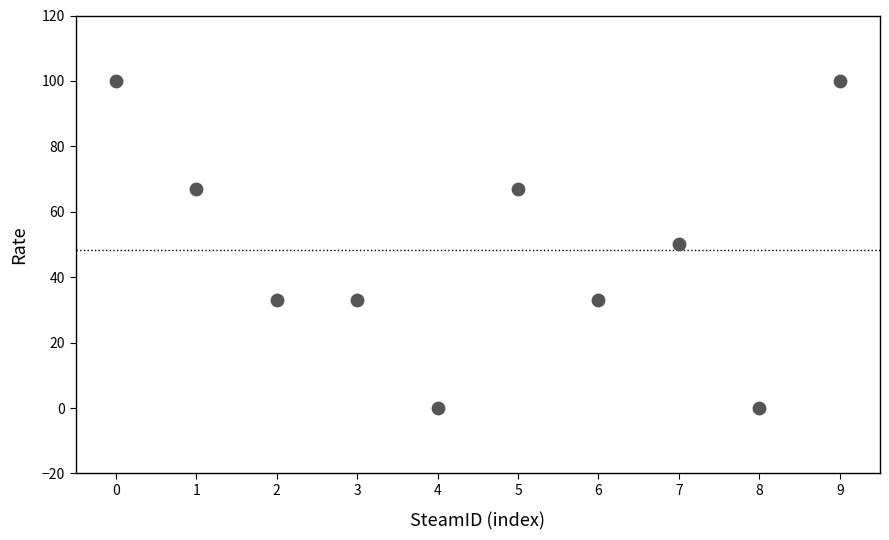

What is the range of Y values (max minus min)?

100